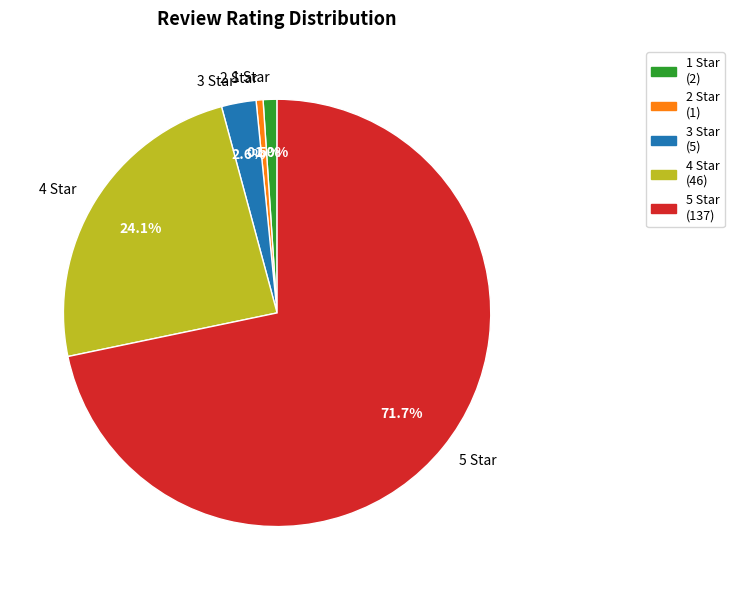

Combined, what portion of the pie is 4 Star and 3 Star?

26.7%